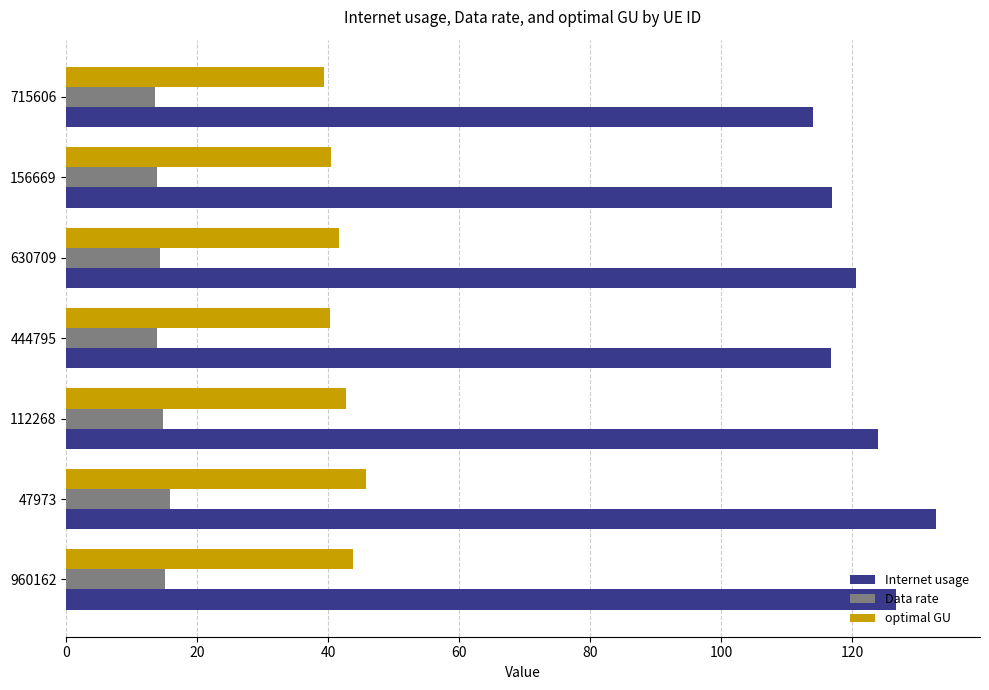

Is the value of Internet usage at 112268 greater than the value of optimal GU at 960162?

Yes